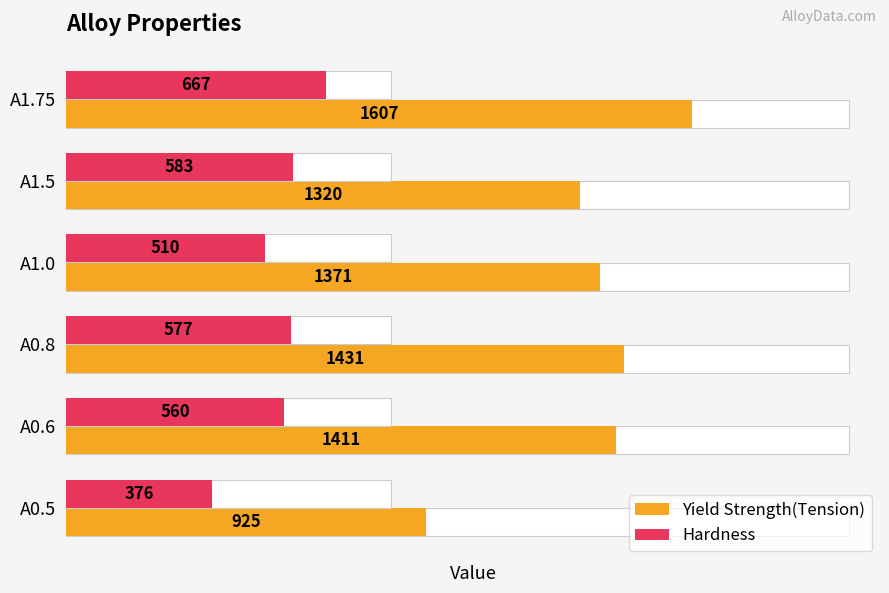

Is it true that Yield Strength(Tension) equals 925 at A0.5?

True